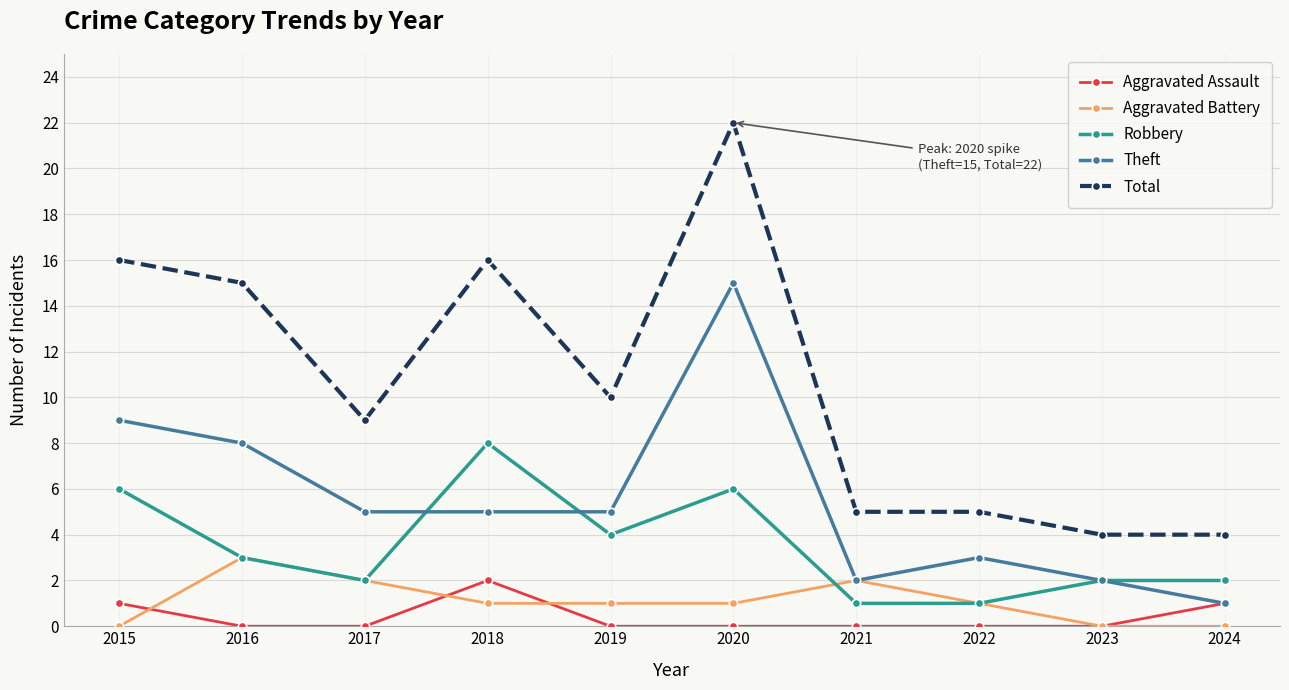

True or false: Aggravated Battery and Total intersect in this chart.

False